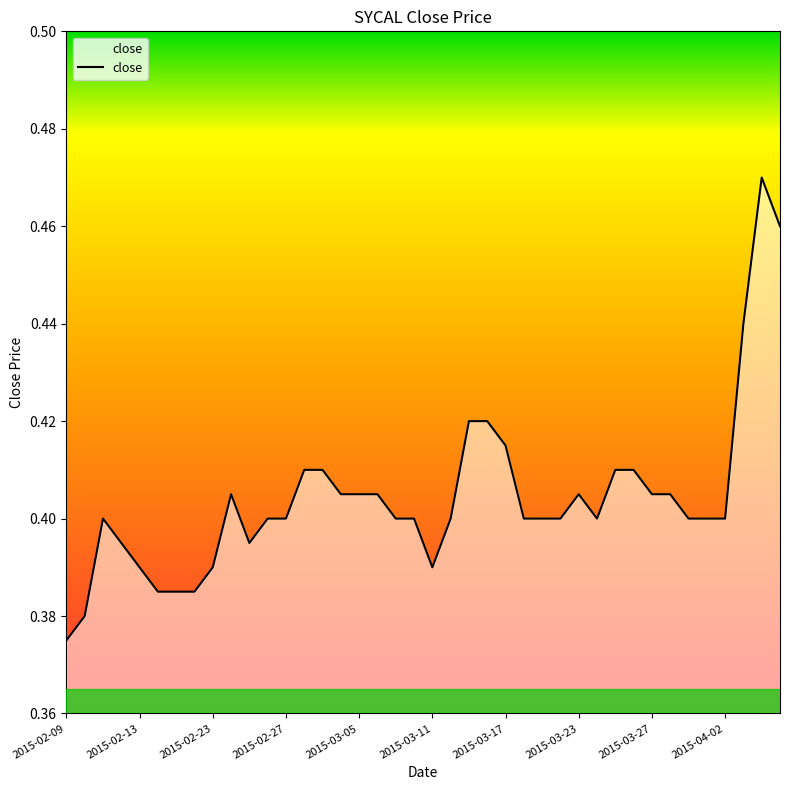

What is the maximum value shown in the chart?

0.5